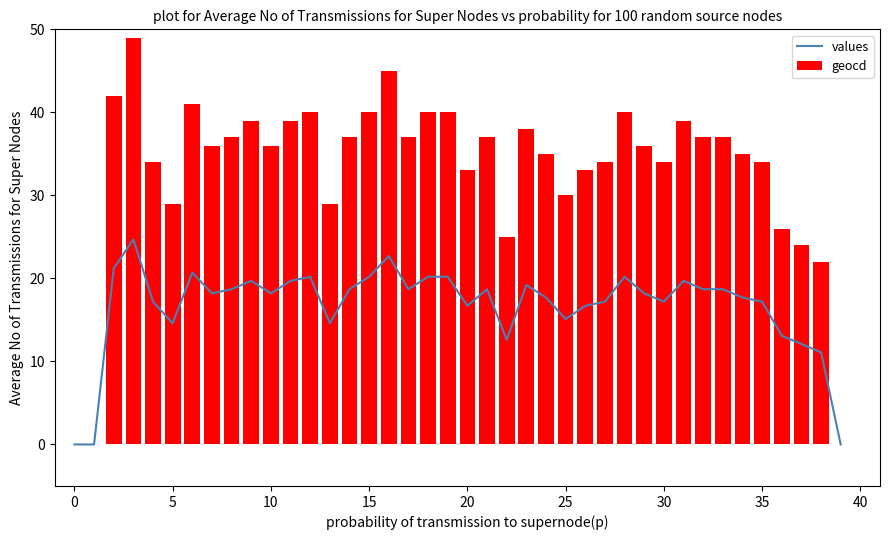

At how many categories does at least one series exceed 21?

37